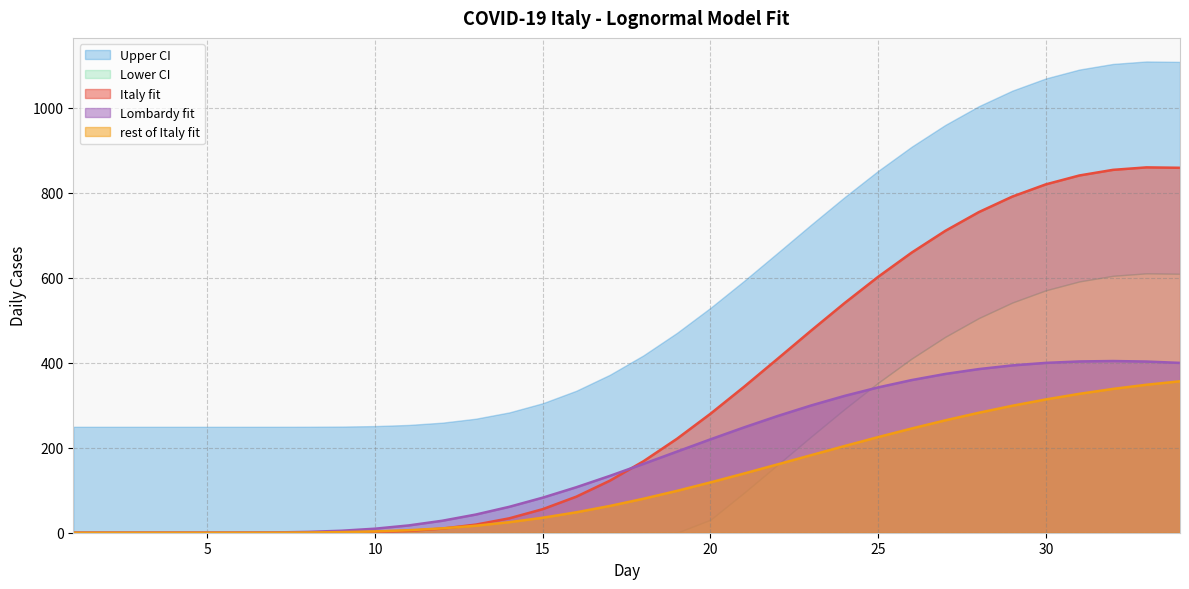

What is the highest value of the rest of Italy fit series?

356.3